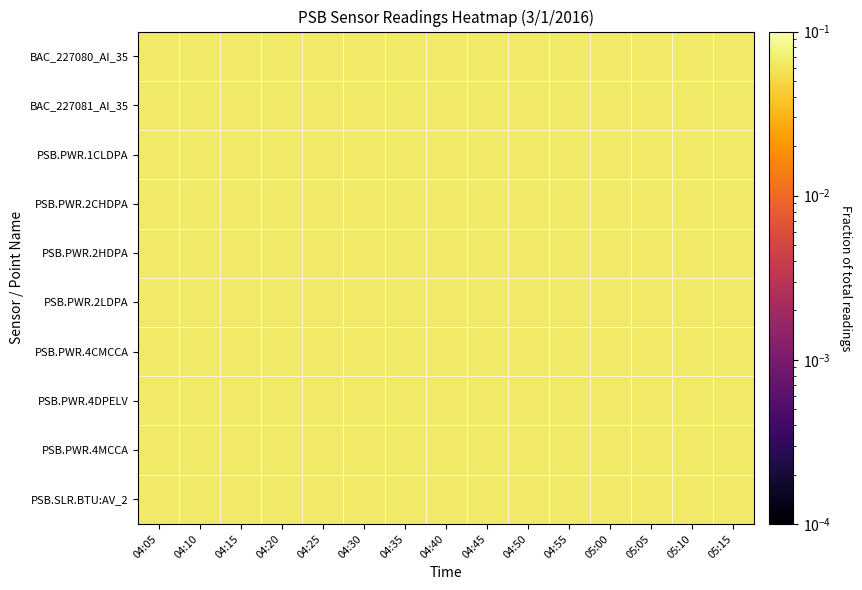

Reading right to left, what are all the values shown in this chart?

BAC_227080_AI_35: 05:15=0.1	05:10=0.1	05:05=0.1	05:00=0.1	04:55=0.1	04:50=0.1	04:45=0.1	04:40=0.1	04:35=0.1	04:30=0.1	04:25=0.1	04:20=0.1	04:15=0.1	04:10=0.1	04:05=0.1
BAC_227081_AI_35: 05:15=0.1	05:10=0.1	05:05=0.1	05:00=0.1	04:55=0.1	04:50=0.1	04:45=0.1	04:40=0.1	04:35=0.1	04:30=0.1	04:25=0.1	04:20=0.1	04:15=0.1	04:10=0.1	04:05=0.1
PSB.PWR.1CLDPA: 05:15=0.1	05:10=0.1	05:05=0.1	05:00=0.1	04:55=0.1	04:50=0.1	04:45=0.1	04:40=0.1	04:35=0.1	04:30=0.1	04:25=0.1	04:20=0.1	04:15=0.1	04:10=0.1	04:05=0.1
PSB.PWR.2CHDPA: 05:15=0.1	05:10=0.1	05:05=0.1	05:00=0.1	04:55=0.1	04:50=0.1	04:45=0.1	04:40=0.1	04:35=0.1	04:30=0.1	04:25=0.1	04:20=0.1	04:15=0.1	04:10=0.1	04:05=0.1
PSB.PWR.2HDPA: 05:15=0.1	05:10=0.1	05:05=0.1	05:00=0.1	04:55=0.1	04:50=0.1	04:45=0.1	04:40=0.1	04:35=0.1	04:30=0.1	04:25=0.1	04:20=0.1	04:15=0.1	04:10=0.1	04:05=0.1
PSB.PWR.2LDPA: 05:15=0.1	05:10=0.1	05:05=0.1	05:00=0.1	04:55=0.1	04:50=0.1	04:45=0.1	04:40=0.1	04:35=0.1	04:30=0.1	04:25=0.1	04:20=0.1	04:15=0.1	04:10=0.1	04:05=0.1
PSB.PWR.4CMCCA: 05:15=0.1	05:10=0.1	05:05=0.1	05:00=0.1	04:55=0.1	04:50=0.1	04:45=0.1	04:40=0.1	04:35=0.1	04:30=0.1	04:25=0.1	04:20=0.1	04:15=0.1	04:10=0.1	04:05=0.1
PSB.PWR.4DPELV: 05:15=0.1	05:10=0.1	05:05=0.1	05:00=0.1	04:55=0.1	04:50=0.1	04:45=0.1	04:40=0.1	04:35=0.1	04:30=0.1	04:25=0.1	04:20=0.1	04:15=0.1	04:10=0.1	04:05=0.1
PSB.PWR.4MCCA: 05:15=0.1	05:10=0.1	05:05=0.1	05:00=0.1	04:55=0.1	04:50=0.1	04:45=0.1	04:40=0.1	04:35=0.1	04:30=0.1	04:25=0.1	04:20=0.1	04:15=0.1	04:10=0.1	04:05=0.1
PSB.SLR.BTU:AV_2: 05:15=0.1	05:10=0.1	05:05=0.1	05:00=0.1	04:55=0.1	04:50=0.1	04:45=0.1	04:40=0.1	04:35=0.1	04:30=0.1	04:25=0.1	04:20=0.1	04:15=0.1	04:10=0.1	04:05=0.1